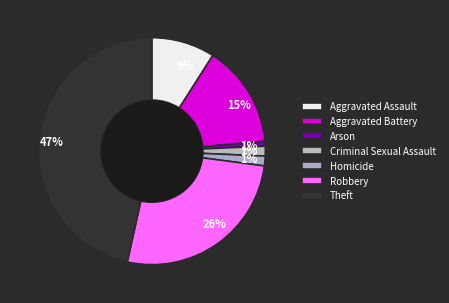

Combined, do Criminal Sexual Assault and Robbery account for over 50%?

No